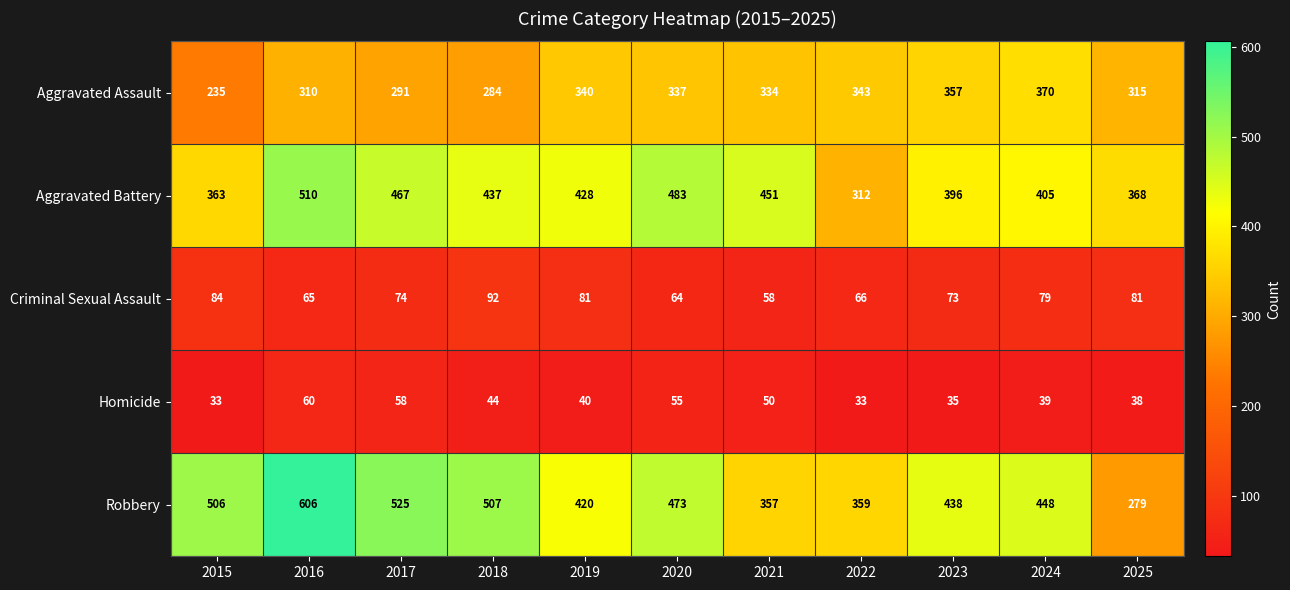

List the labels in order of Robbery value, smallest first.

2025, 2021, 2022, 2019, 2023, 2024, 2020, 2015, 2018, 2017, 2016